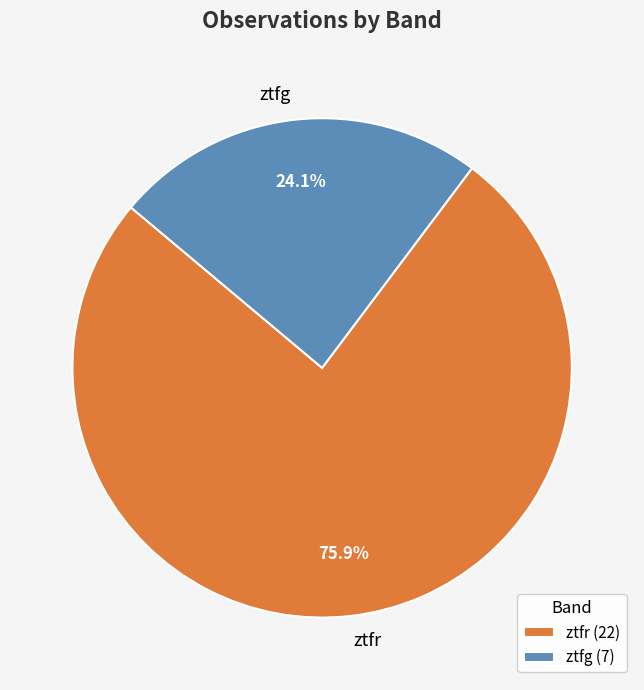

Which slice is the largest?

ztfr